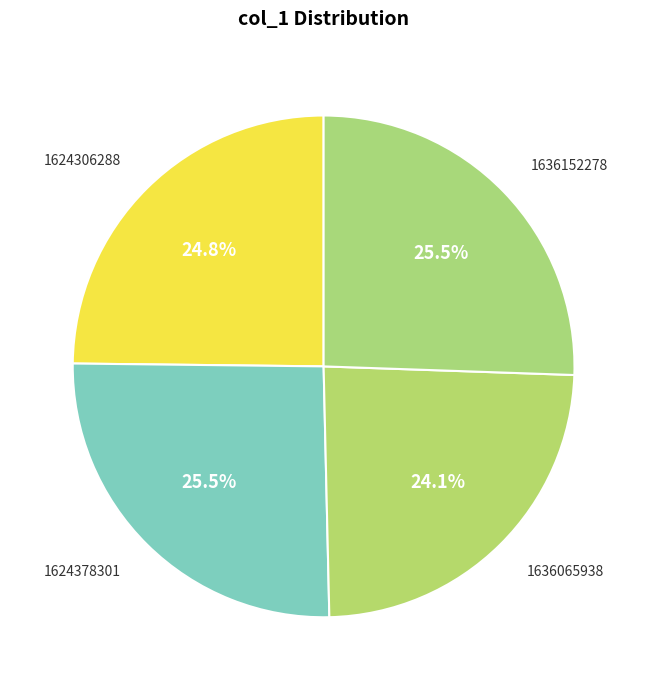

The 1636152278 slice represents 32% of the pie. True or false?

False